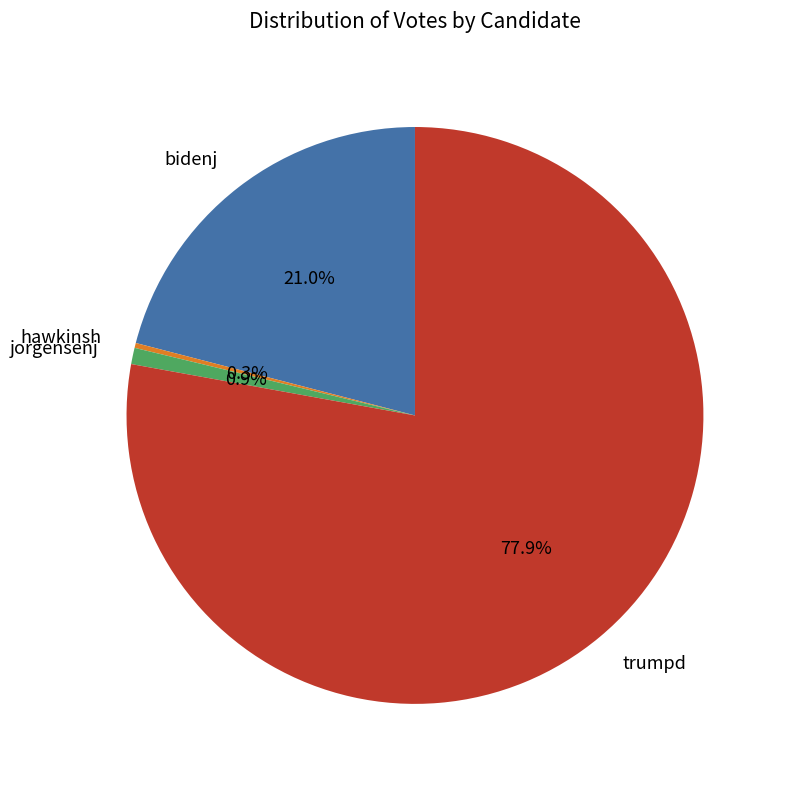

What is the largest slice in the pie chart?

trumpd